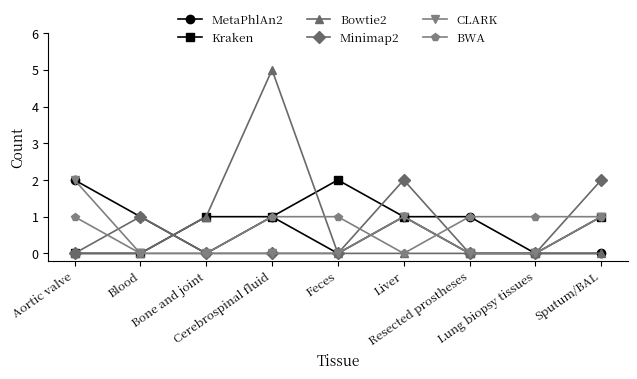

How many distinct data groups are displayed?

6